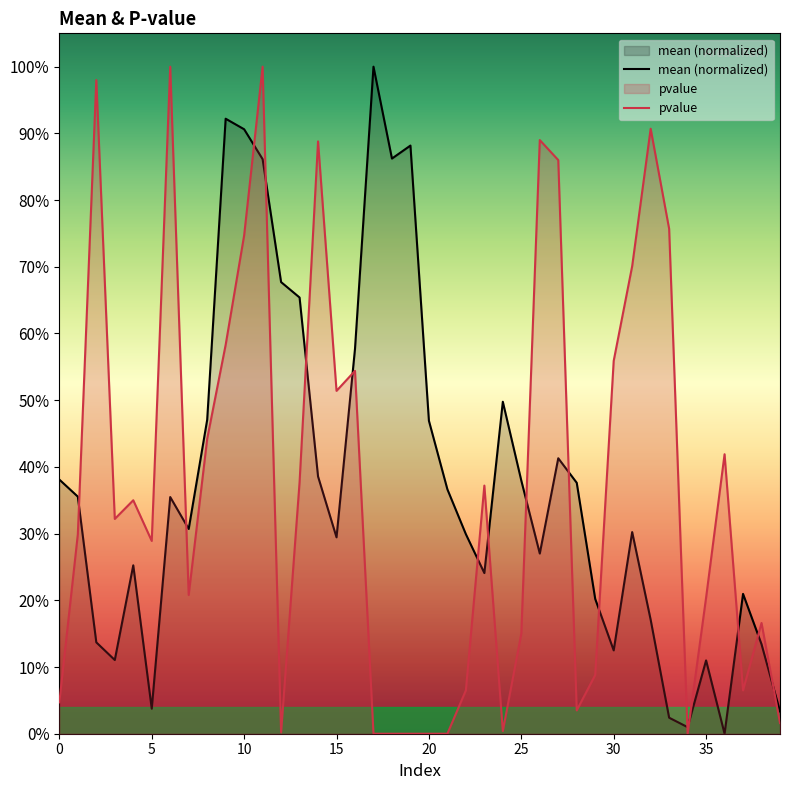

Does the chart display data point markers on the line(s)?

No